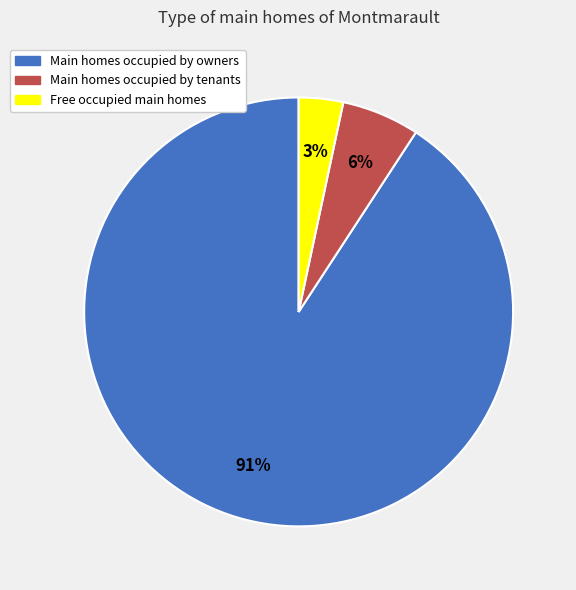

Is there any slice that represents more than half of the pie?

Yes